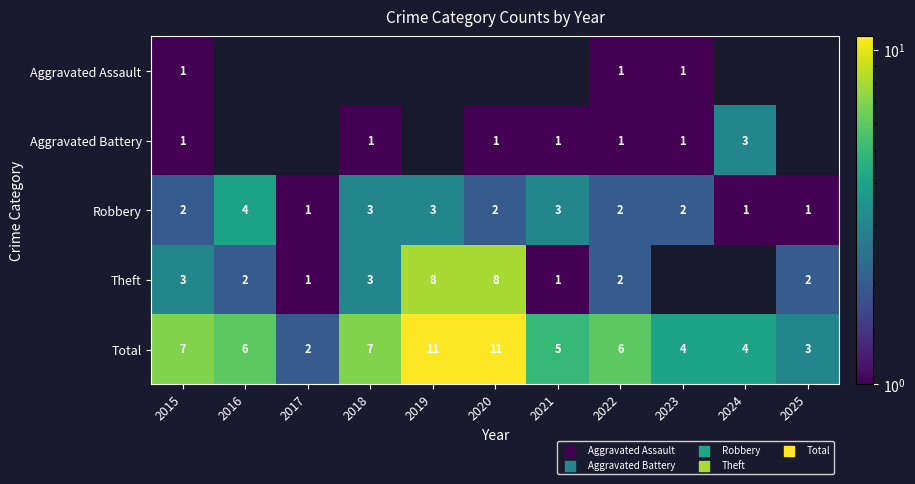

Is it true that Total equals 12.6 at 2018?

False